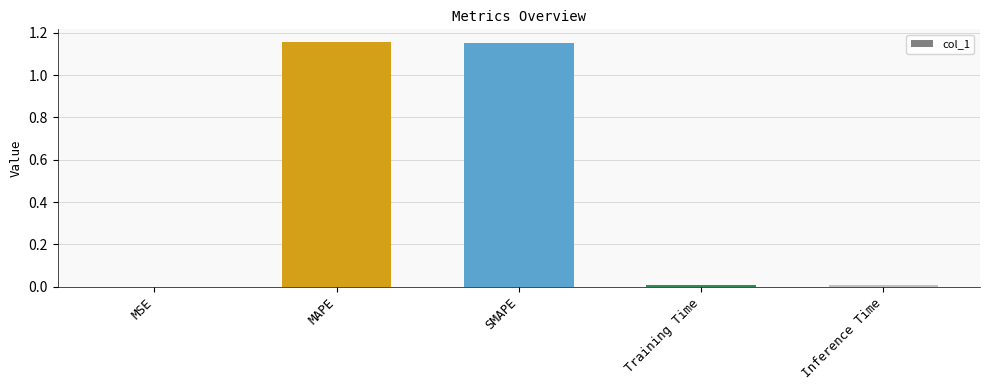

The chart shows a value of 0.0 at Training Time. True or false?

True